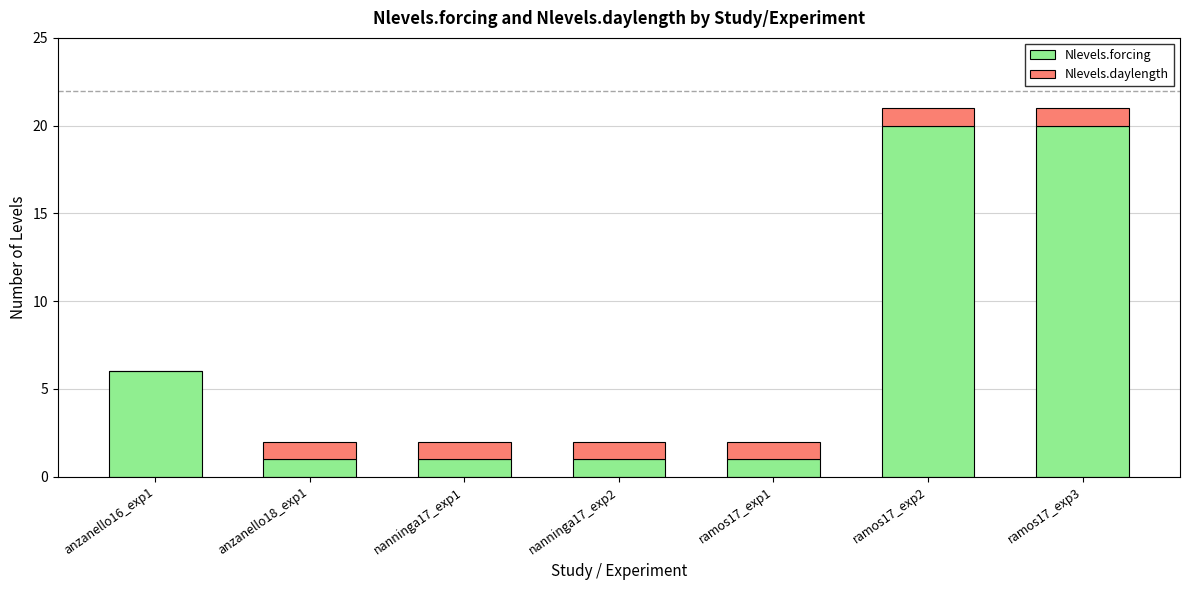

What is the maximum value for Nlevels.forcing?

20